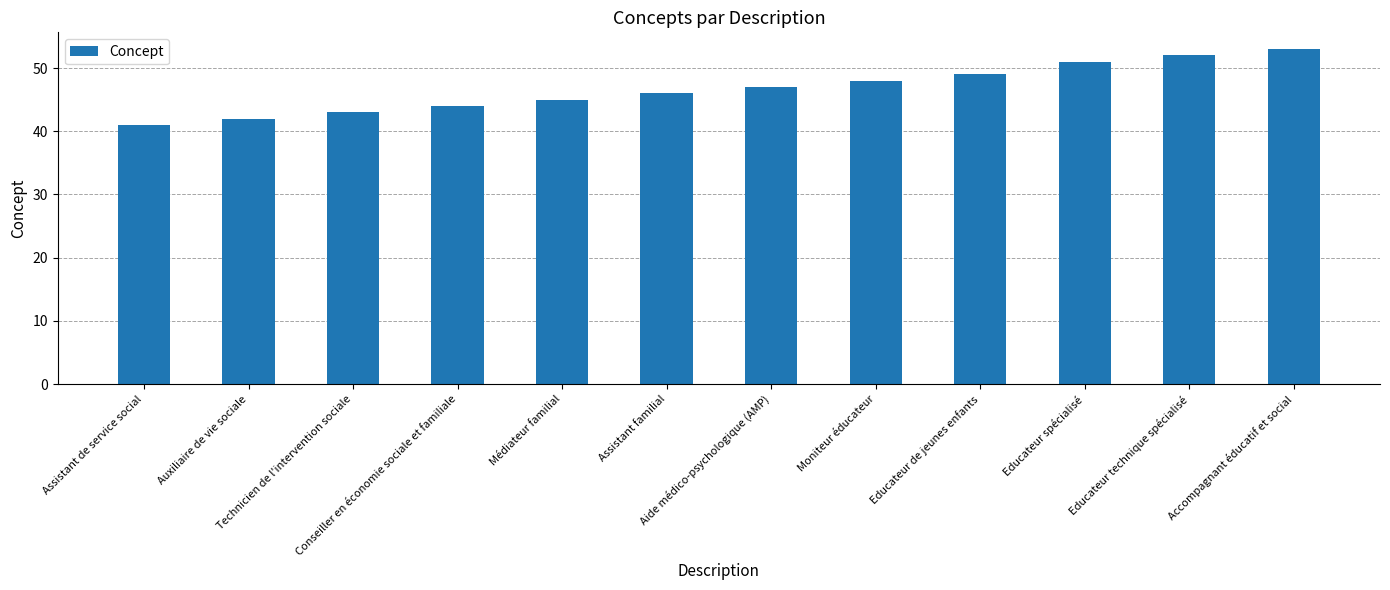

The value at Auxiliaire de vie sociale is 16. True or false?

False